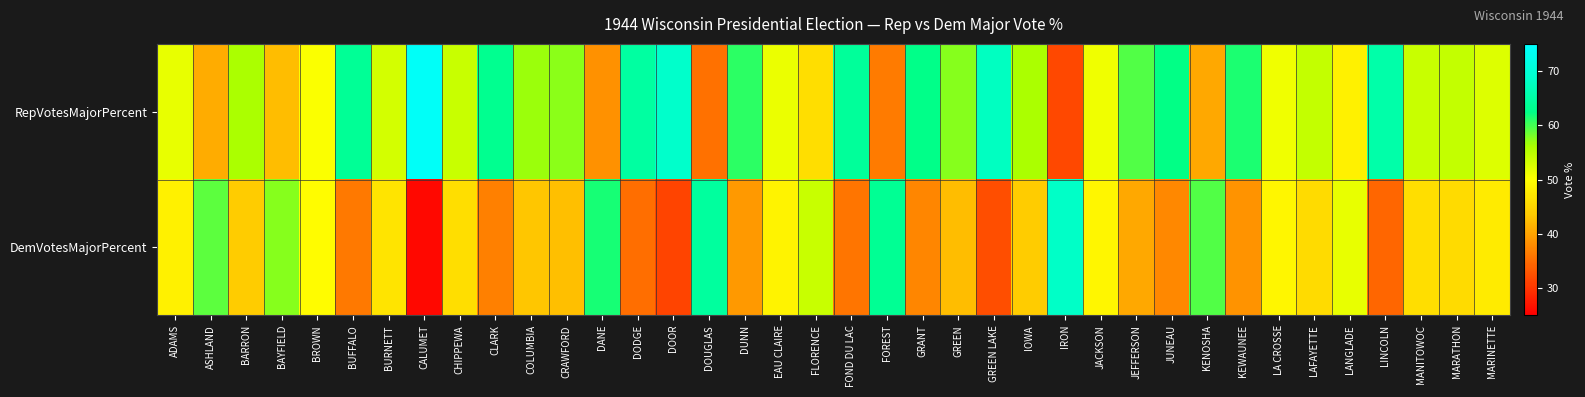

What is the difference between the highest and lowest values at LINCOLN?

30.9